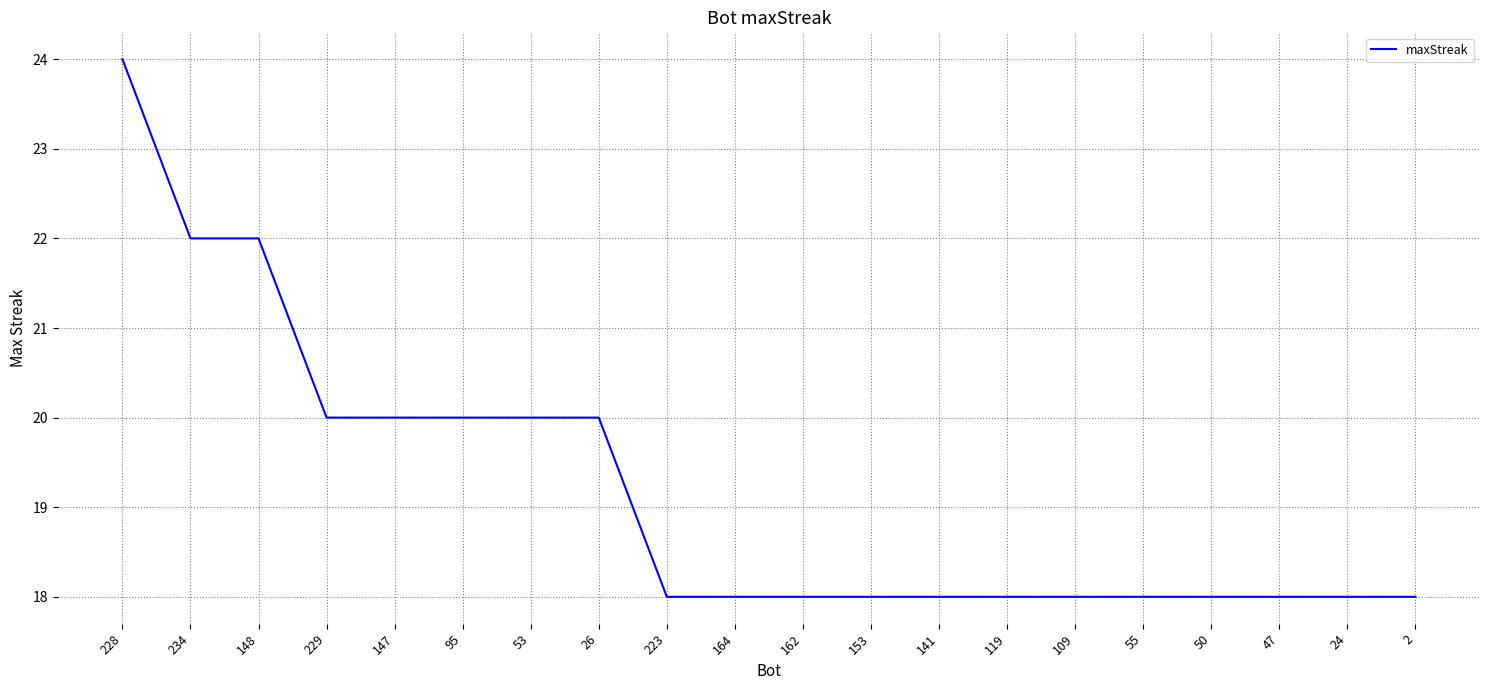

What position from the left is 223?

9